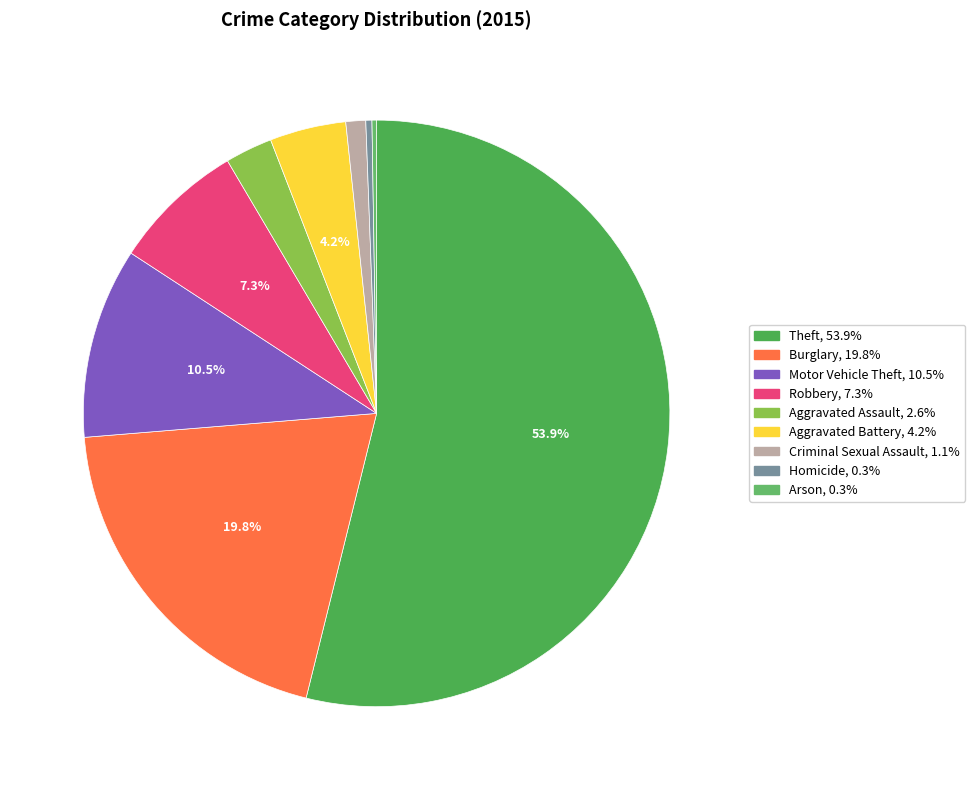

Is the sum of Arson and Homicide greater than half?

No